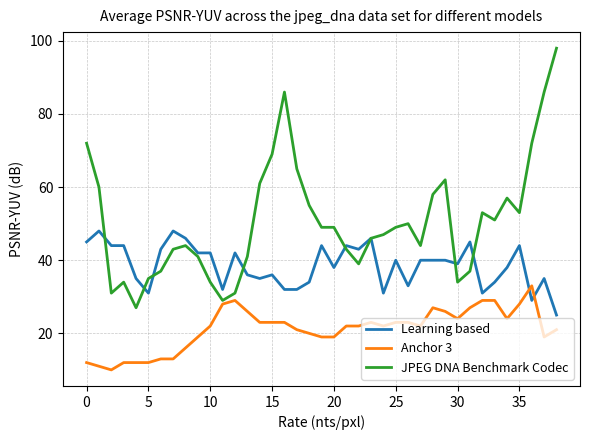

Rank the series by their maximum value, from highest to lowest.

JPEG DNA Benchmark Codec, Learning based, Anchor 3